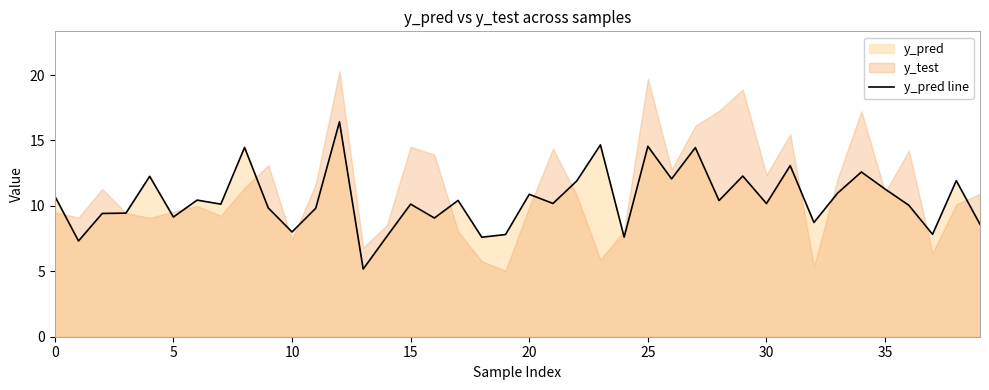

Does the chart display data point markers on the line(s)?

No